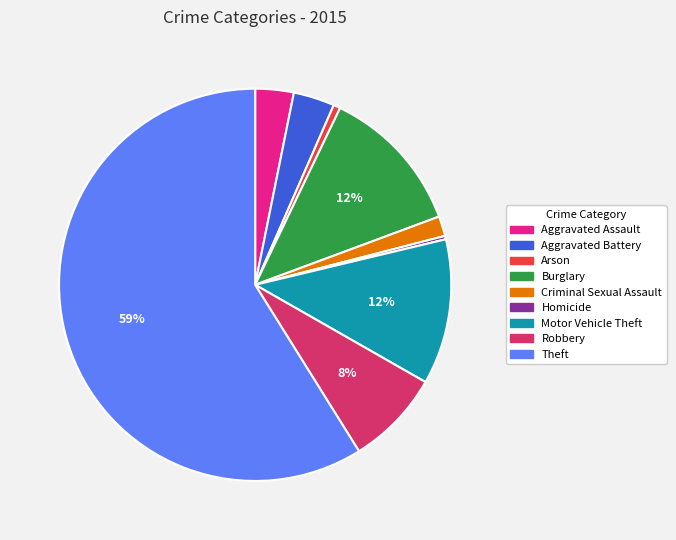

Which has a higher value, Burglary or Theft?

Theft